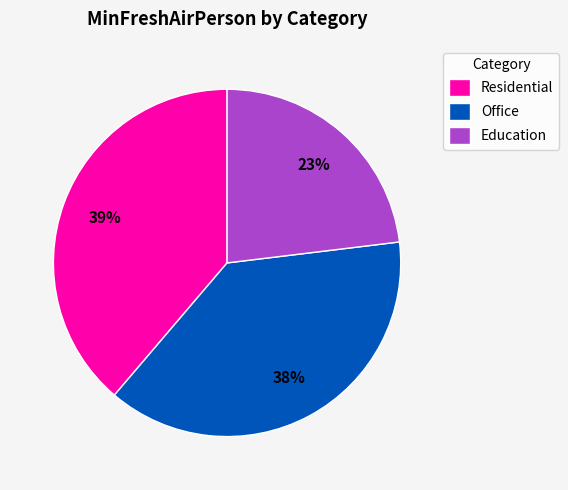

Between Office and Residential, which is larger?

Residential